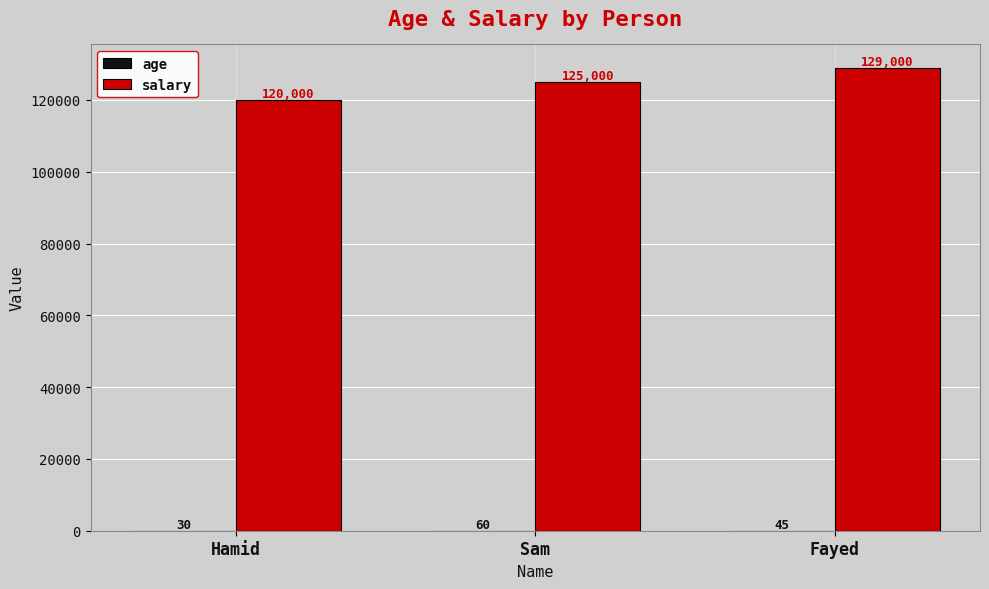

Which series changed the most between Hamid and Fayed?

salary